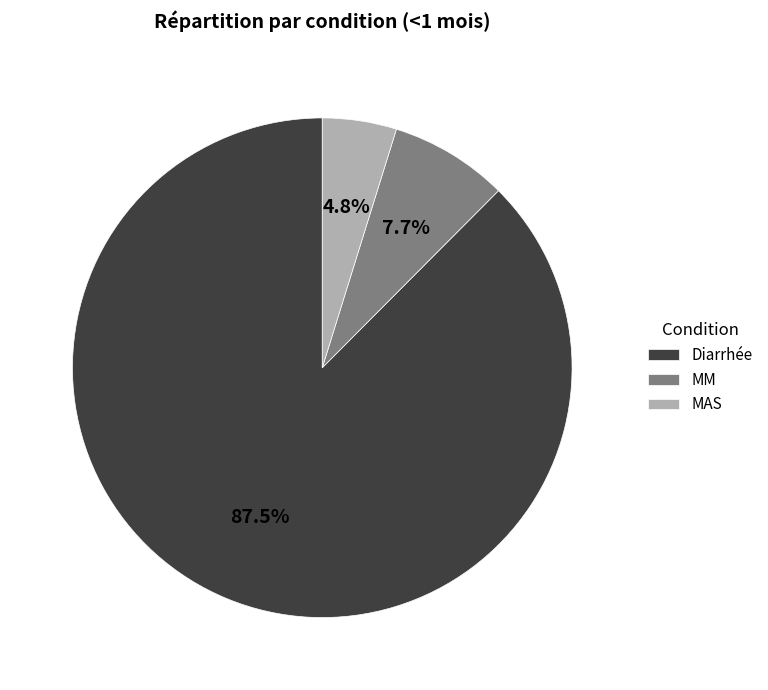

What is the smallest slice in the pie chart?

MAS